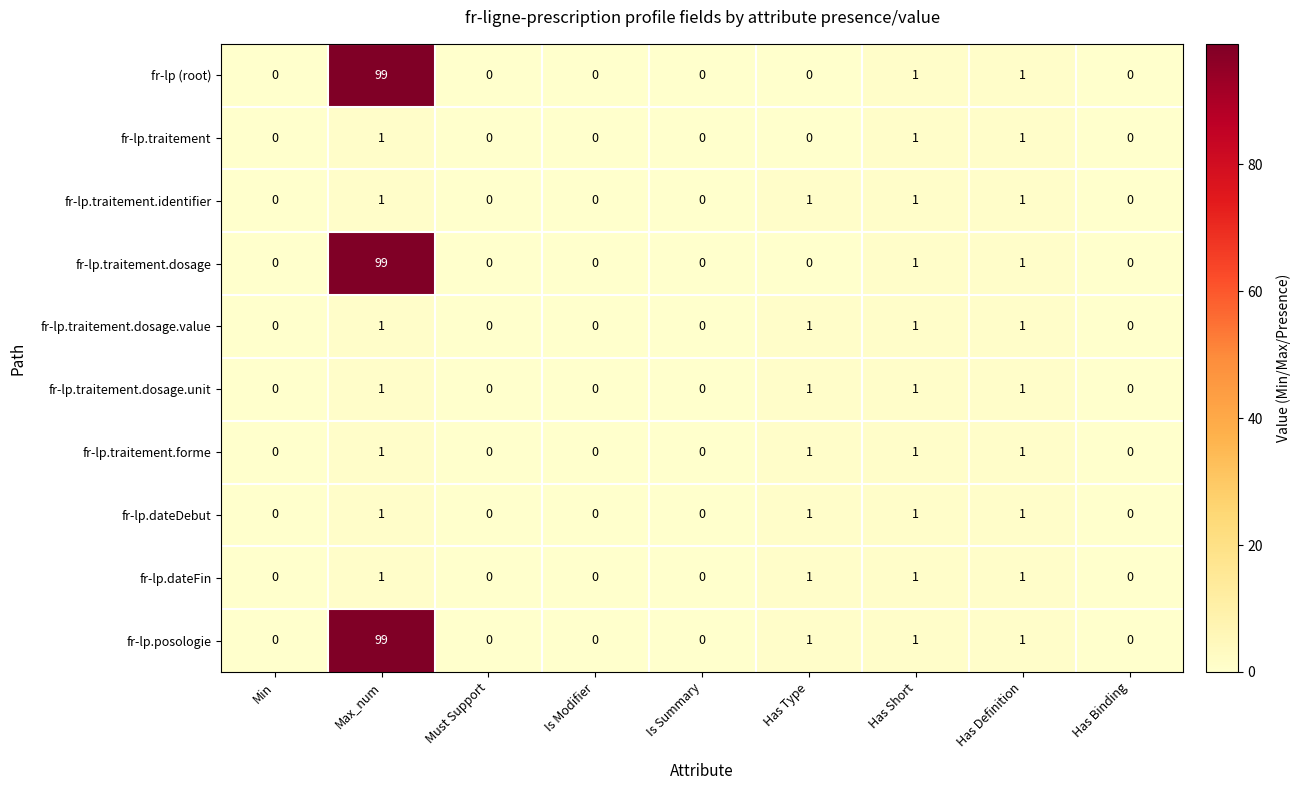

How many fr-lp.traitement.dosage.value values are between 0 and 1?

9